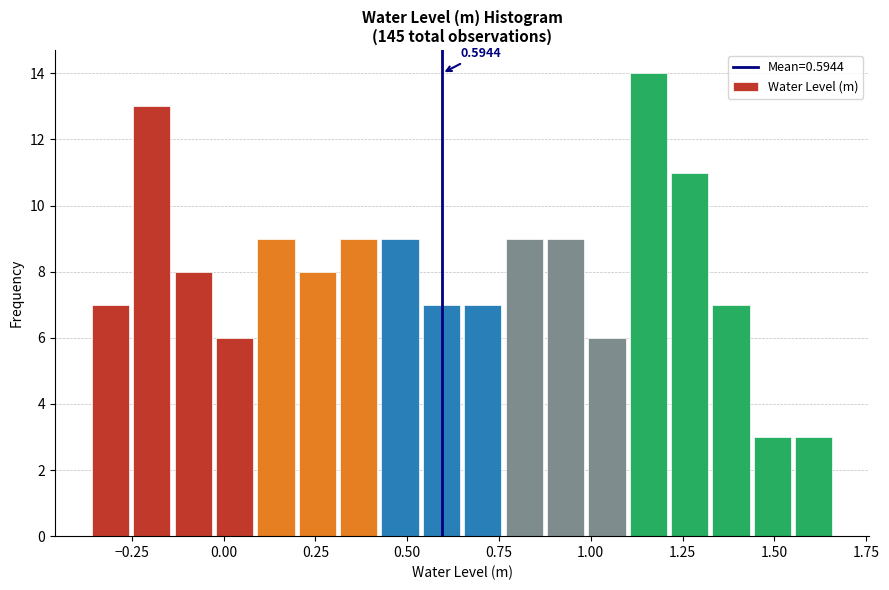

Read against the x-axis, roughly where is the centre of the tallest bar?

1.15